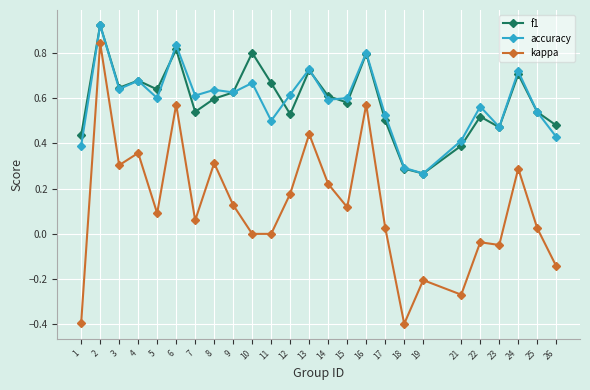

True or false: f1 has more than 0 points higher than both neighbors.

True